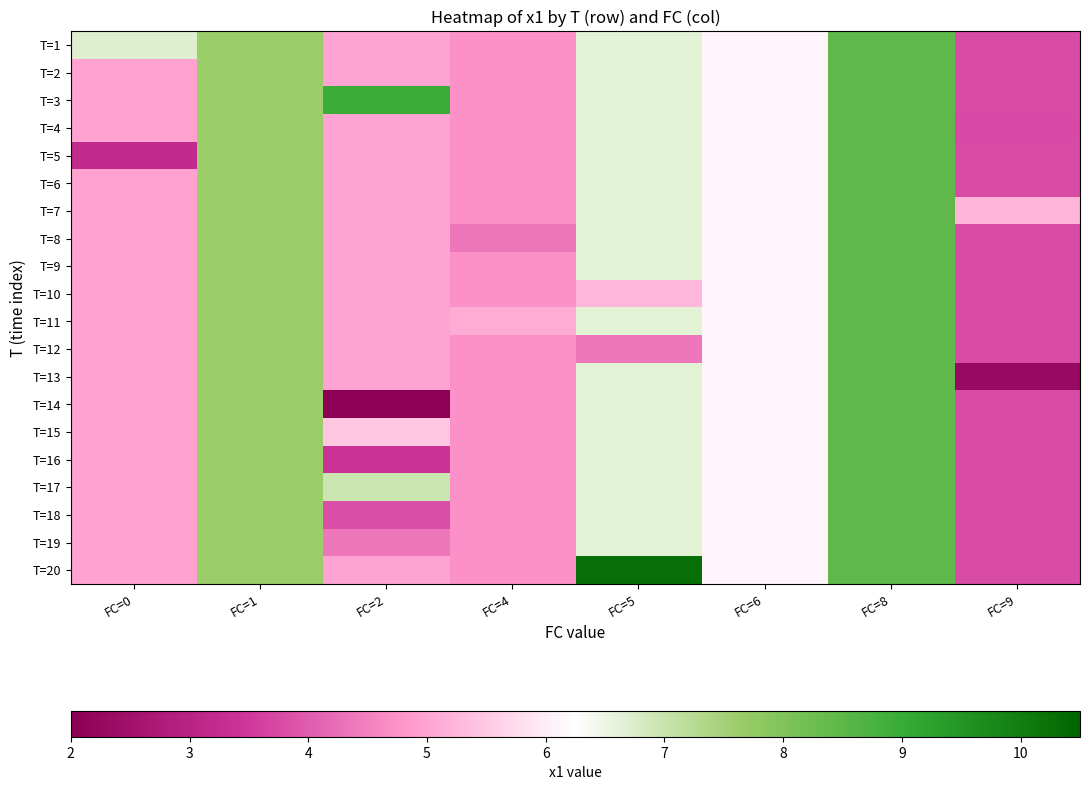

Reading right to left, list all the values displayed in this chart.

T=1: FC=9=3.8	FC=8=8.5	FC=6=6.1	FC=5=6.6	FC=4=4.7	FC=2=5.0	FC=1=7.6	FC=0=6.7
T=2: FC=9=3.8	FC=8=8.5	FC=6=6.1	FC=5=6.6	FC=4=4.7	FC=2=5.0	FC=1=7.6	FC=0=5.0
T=3: FC=9=3.8	FC=8=8.5	FC=6=6.1	FC=5=6.6	FC=4=4.7	FC=2=9.0	FC=1=7.6	FC=0=5.0
T=4: FC=9=3.7	FC=8=8.5	FC=6=6.1	FC=5=6.6	FC=4=4.7	FC=2=5.0	FC=1=7.6	FC=0=5.0
T=5: FC=9=3.8	FC=8=8.5	FC=6=6.1	FC=5=6.6	FC=4=4.7	FC=2=5.0	FC=1=7.6	FC=0=3.2
T=6: FC=9=3.8	FC=8=8.5	FC=6=6.1	FC=5=6.6	FC=4=4.7	FC=2=5.0	FC=1=7.6	FC=0=5.0
T=7: FC=9=5.2	FC=8=8.5	FC=6=6.1	FC=5=6.6	FC=4=4.7	FC=2=5.0	FC=1=7.6	FC=0=5.0
T=8: FC=9=3.8	FC=8=8.5	FC=6=6.1	FC=5=6.6	FC=4=4.4	FC=2=5.0	FC=1=7.6	FC=0=5.0
T=9: FC=9=3.8	FC=8=8.5	FC=6=6.1	FC=5=6.6	FC=4=4.7	FC=2=5.0	FC=1=7.6	FC=0=5.0
T=10: FC=9=3.8	FC=8=8.5	FC=6=6.1	FC=5=5.3	FC=4=4.7	FC=2=5.0	FC=1=7.6	FC=0=5.0
T=11: FC=9=3.8	FC=8=8.5	FC=6=6.1	FC=5=6.6	FC=4=5.1	FC=2=5.0	FC=1=7.6	FC=0=5.0
T=12: FC=9=3.8	FC=8=8.5	FC=6=6.1	FC=5=4.4	FC=4=4.7	FC=2=5.0	FC=1=7.6	FC=0=5.0
T=13: FC=9=2.3	FC=8=8.5	FC=6=6.1	FC=5=6.6	FC=4=4.7	FC=2=5.0	FC=1=7.6	FC=0=5.0
T=14: FC=9=3.8	FC=8=8.5	FC=6=6.1	FC=5=6.6	FC=4=4.7	FC=2=2.0	FC=1=7.6	FC=0=5.0
T=15: FC=9=3.8	FC=8=8.5	FC=6=6.1	FC=5=6.6	FC=4=4.7	FC=2=5.5	FC=1=7.6	FC=0=5.0
T=16: FC=9=3.8	FC=8=8.5	FC=6=6.1	FC=5=6.6	FC=4=4.7	FC=2=3.4	FC=1=7.6	FC=0=5.0
T=17: FC=9=3.8	FC=8=8.5	FC=6=6.1	FC=5=6.6	FC=4=4.7	FC=2=7.0	FC=1=7.6	FC=0=5.0
T=18: FC=9=3.8	FC=8=8.5	FC=6=6.1	FC=5=6.6	FC=4=4.7	FC=2=3.8	FC=1=7.6	FC=0=5.0
T=19: FC=9=3.8	FC=8=8.5	FC=6=6.1	FC=5=6.6	FC=4=4.7	FC=2=4.4	FC=1=7.6	FC=0=5.0
T=20: FC=9=3.8	FC=8=8.5	FC=6=6.1	FC=5=10.3	FC=4=4.7	FC=2=5.0	FC=1=7.6	FC=0=5.0